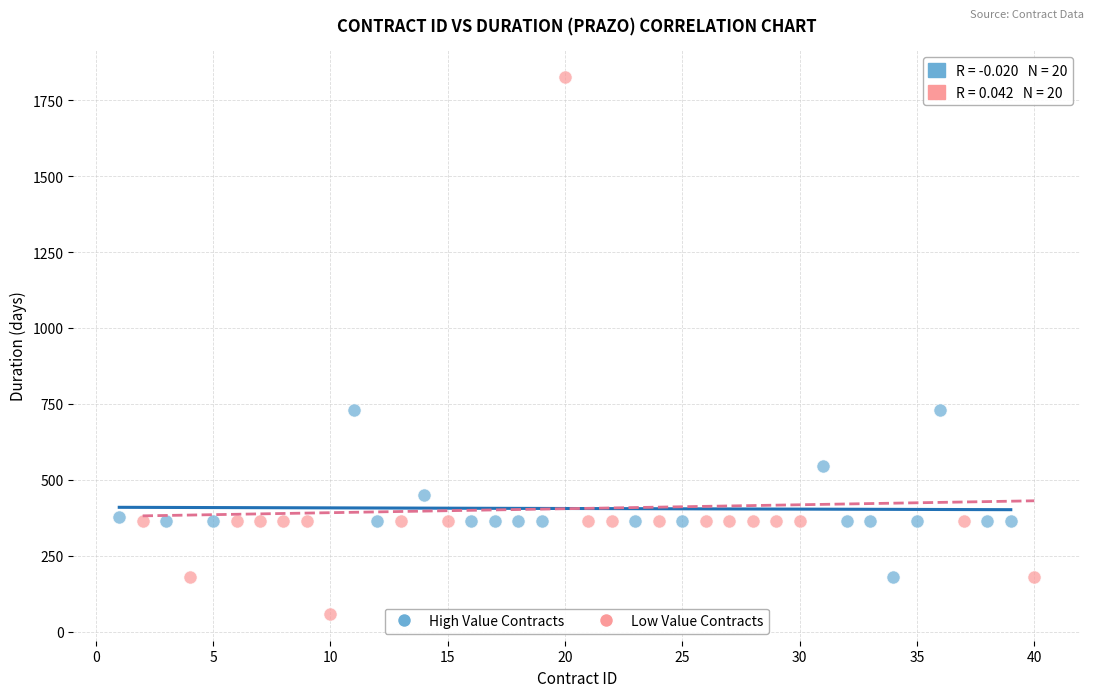

Which series reaches the minimum Y coordinate?

Low Value Contracts